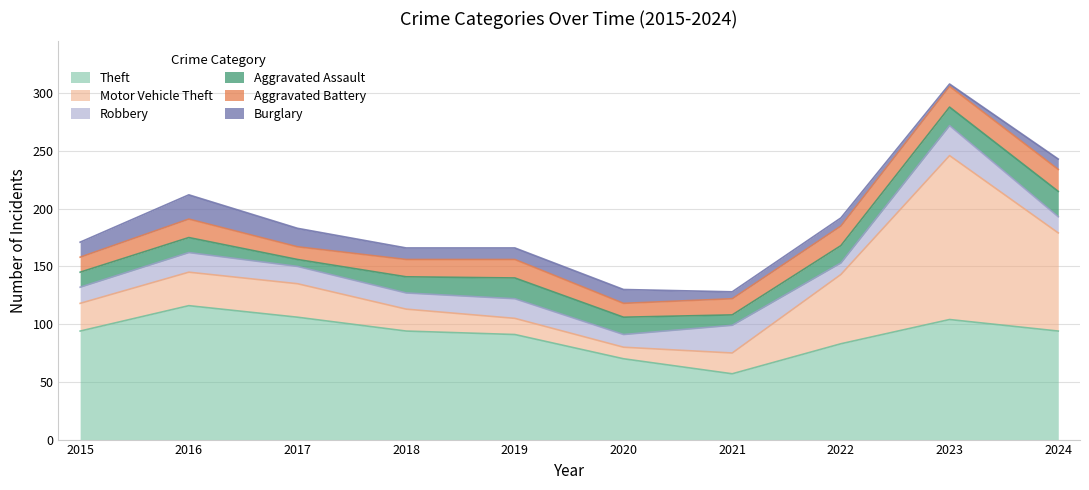

At which label is Theft closest to 86?

2022